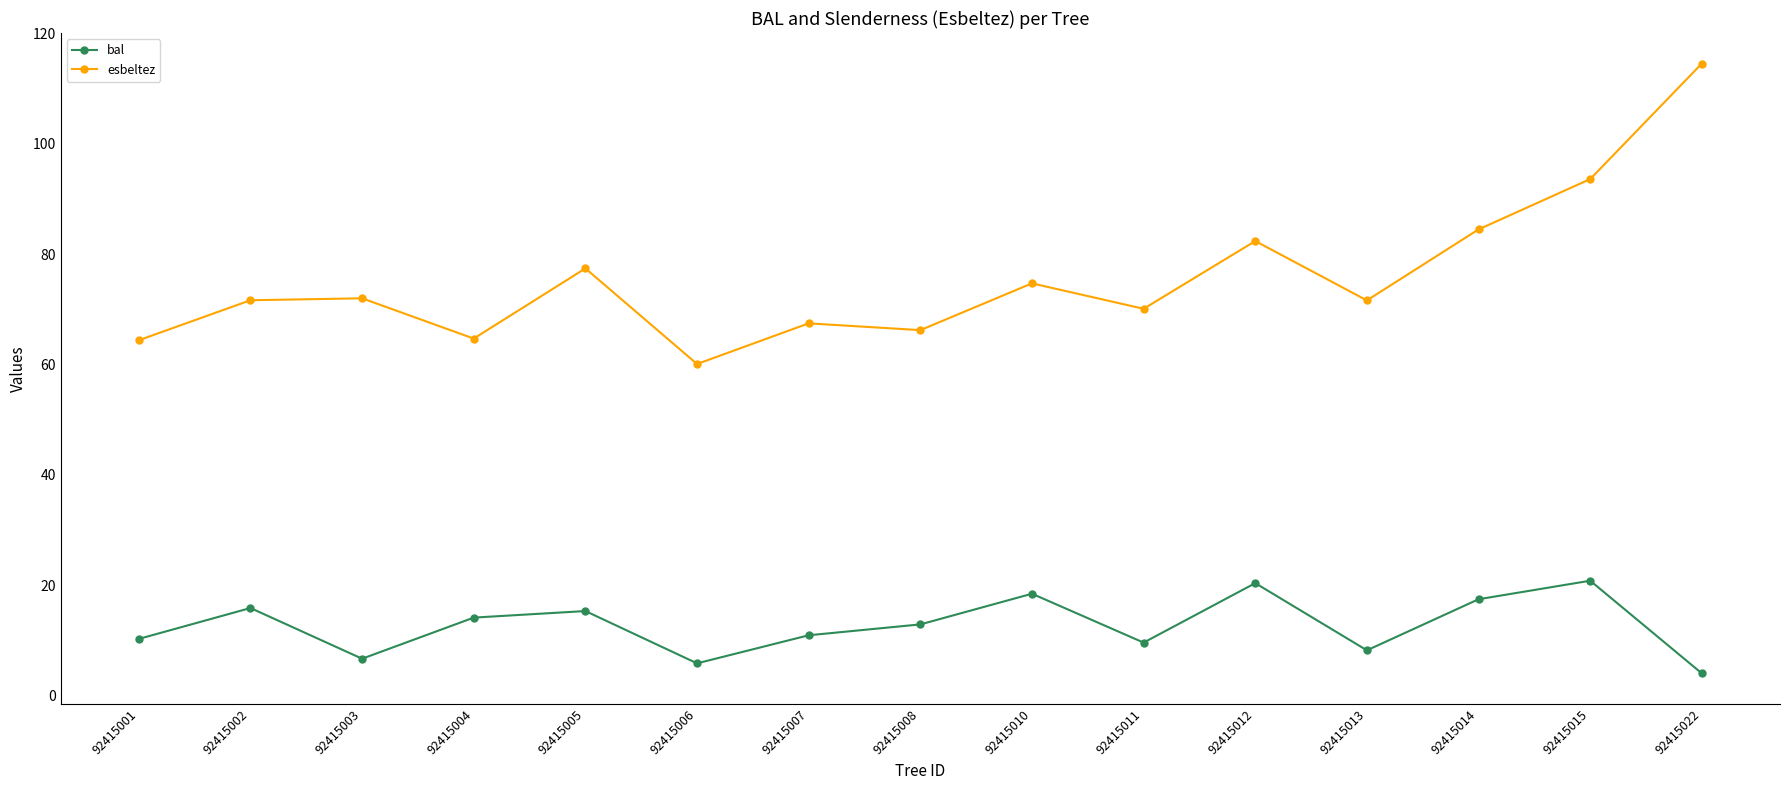

What is the greatest value displayed?

114.6